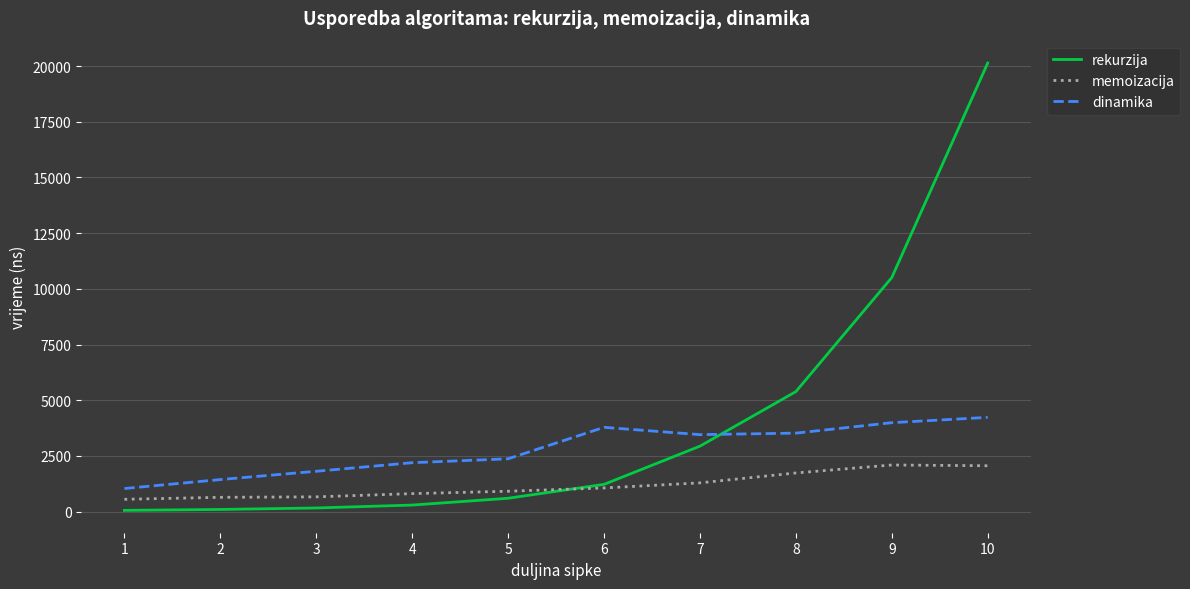

At how many categories does at least one series exceed 2856?

5